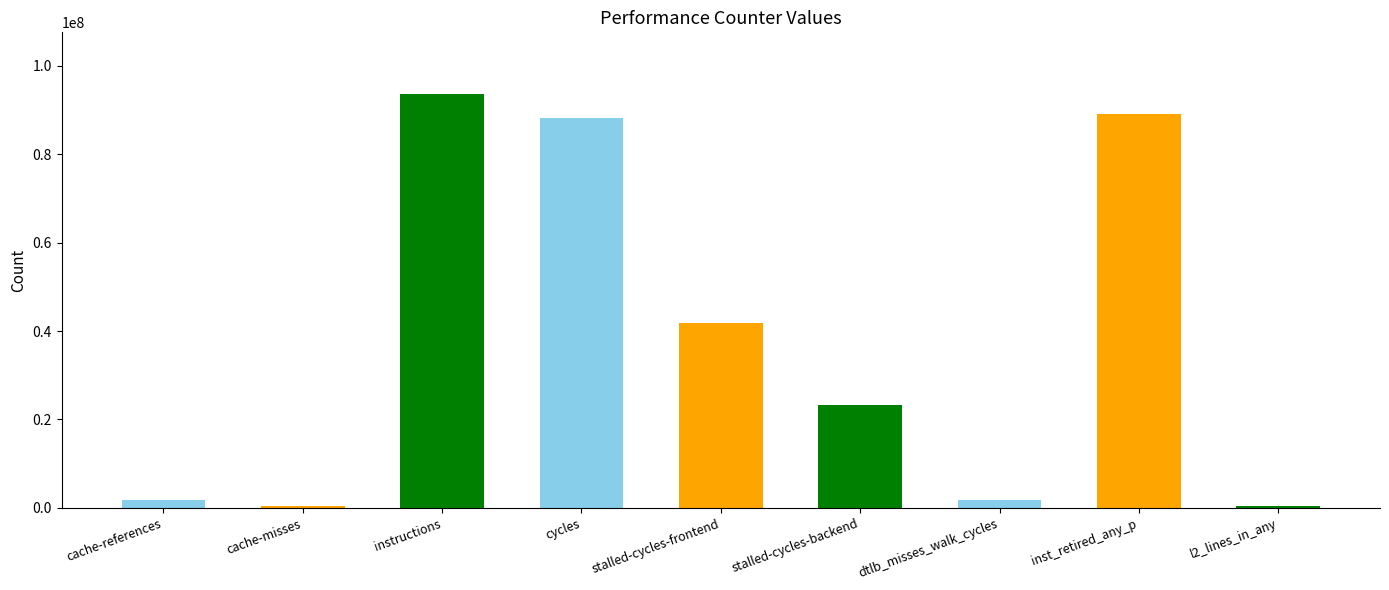

What is the difference between the maximum and minimum values?

93243370